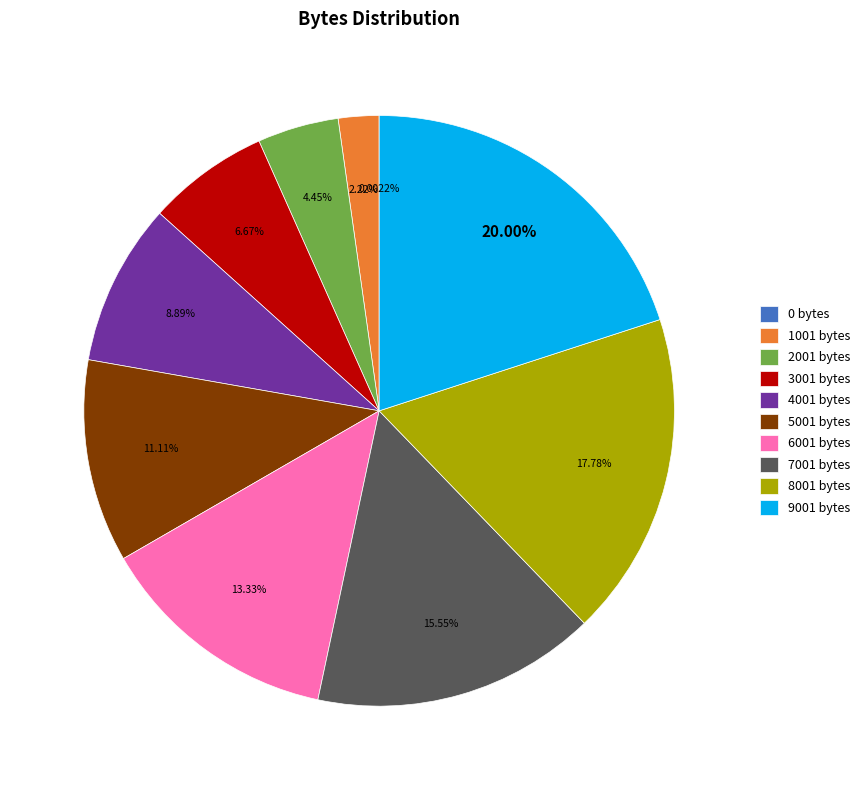

To the nearest percent, what percentage of the pie is 5001 bytes?

11%